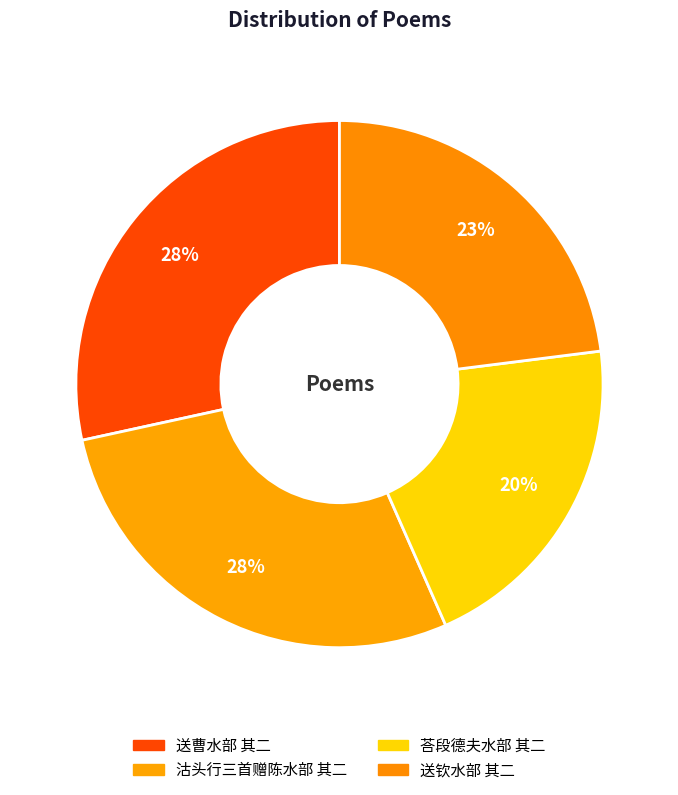

How many segments does this pie chart have?

4